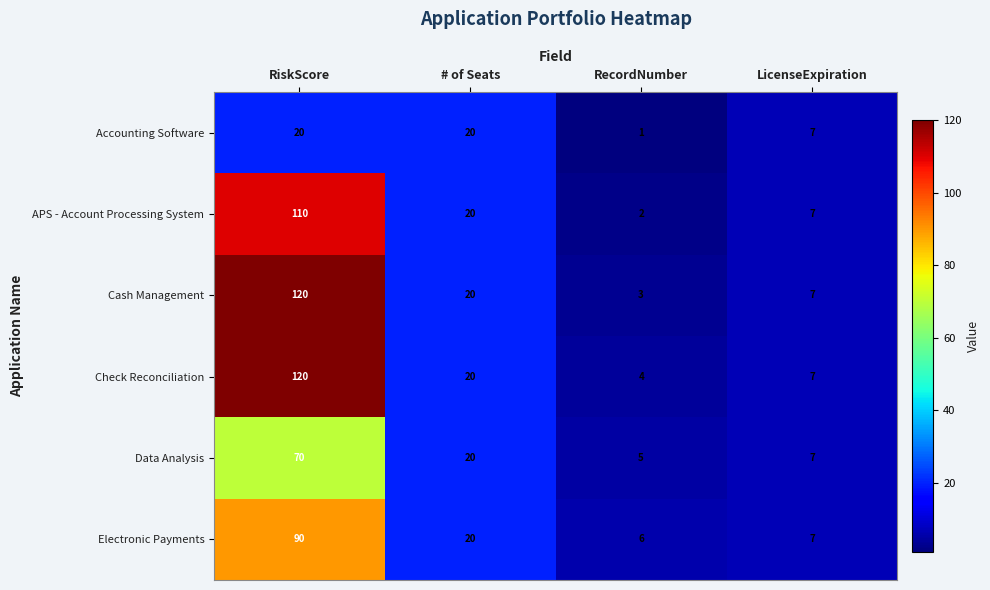

Which series has the widest spread of values?

Cash Management